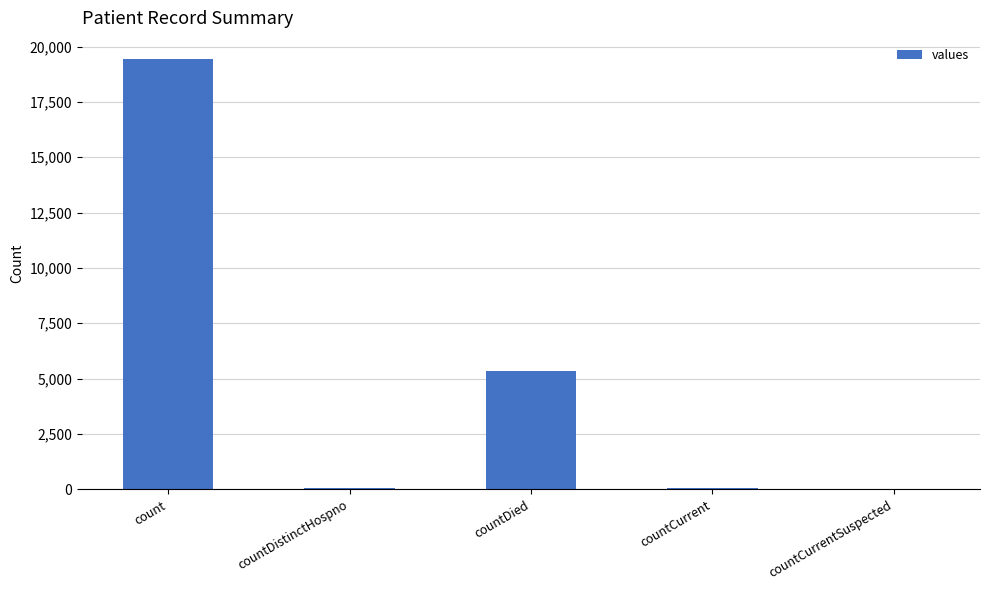

What is the maximum value shown in the chart?

19420